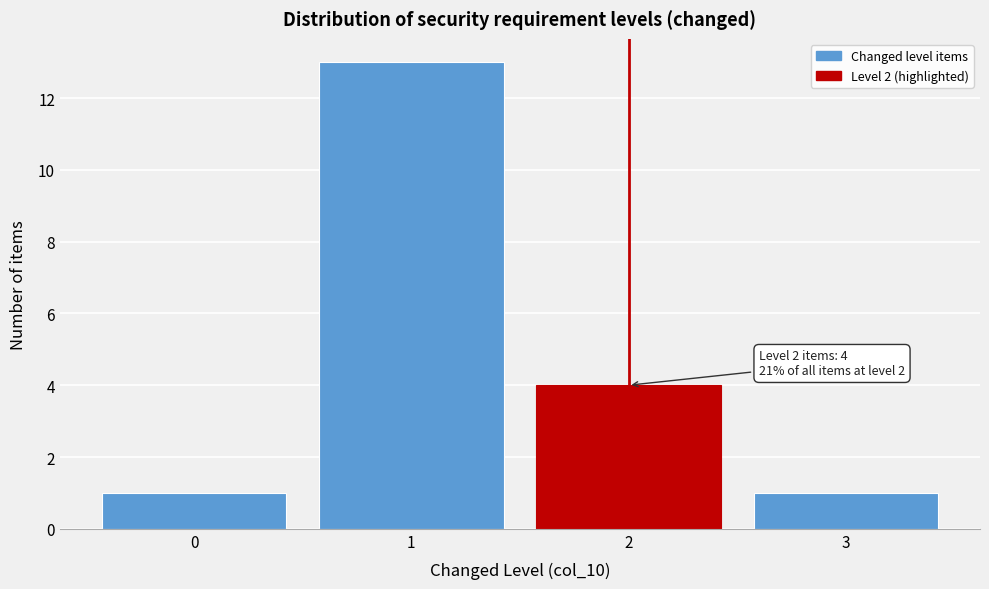

Over which range of the x-axis is the bar tallest?

0.5 to 1.5